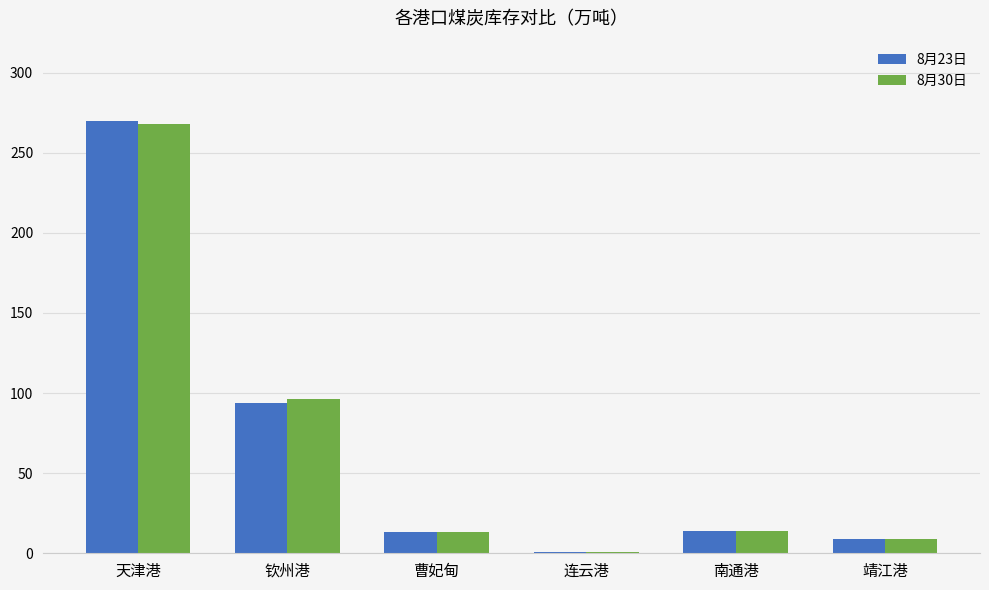

What is the maximum value for 8月23日?

270.0